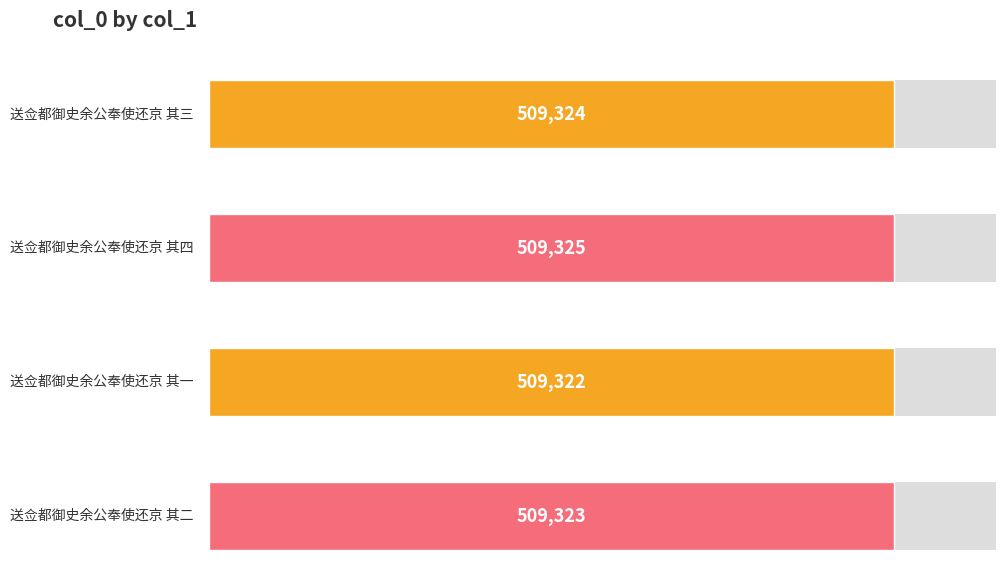

Where does the data first go above 509324?

送佥都御史余公奉使还京 其四